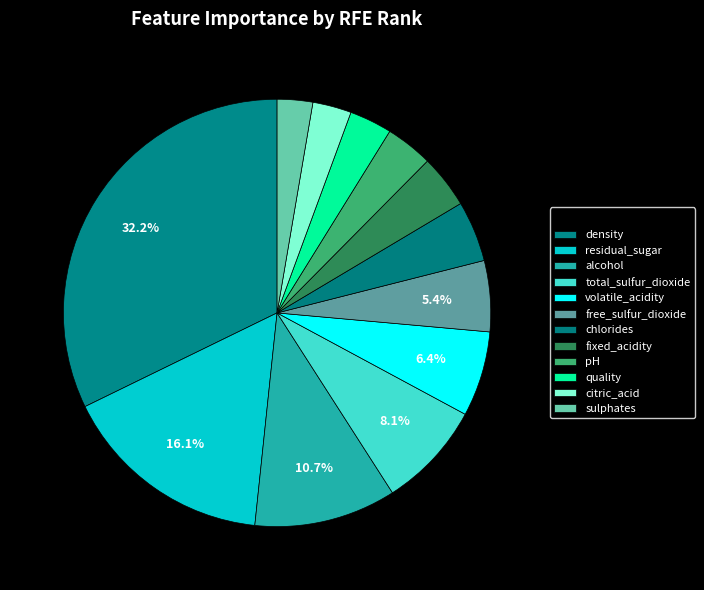

To the nearest percent, what portion does residual_sugar represent?

16%